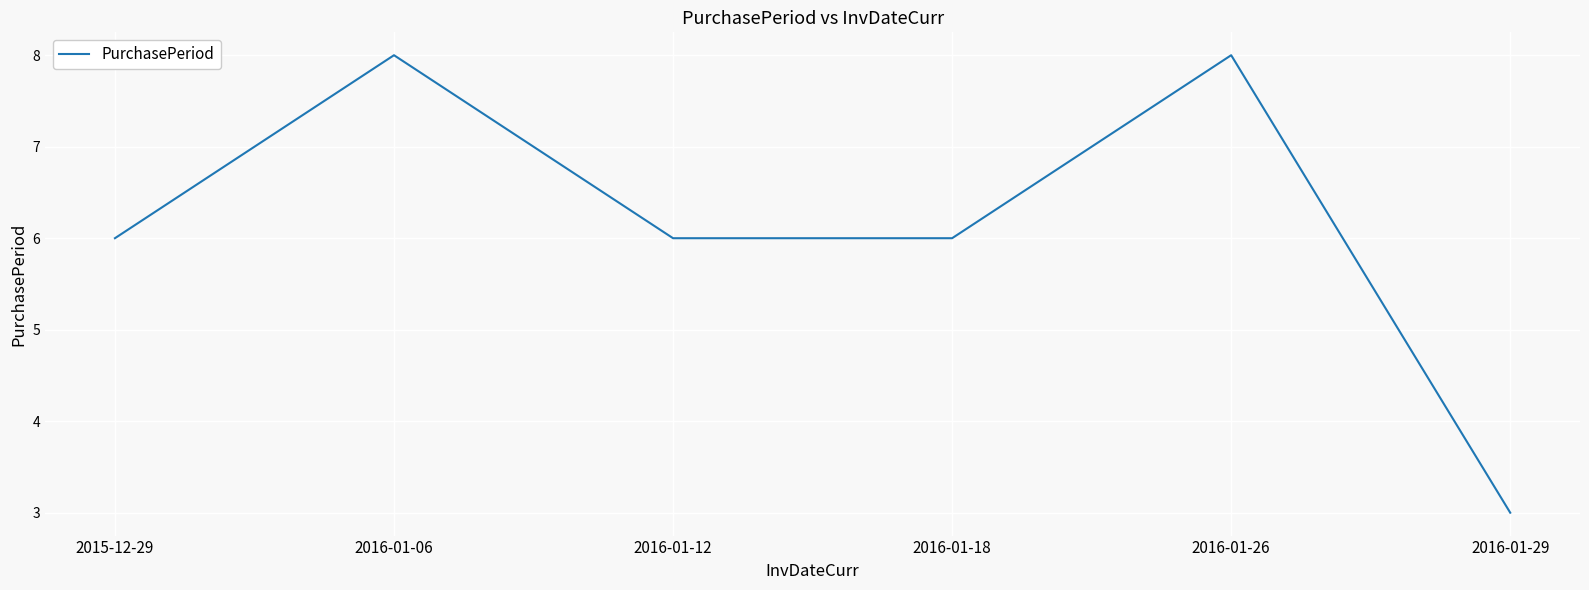

How many lines are shown in the chart?

1